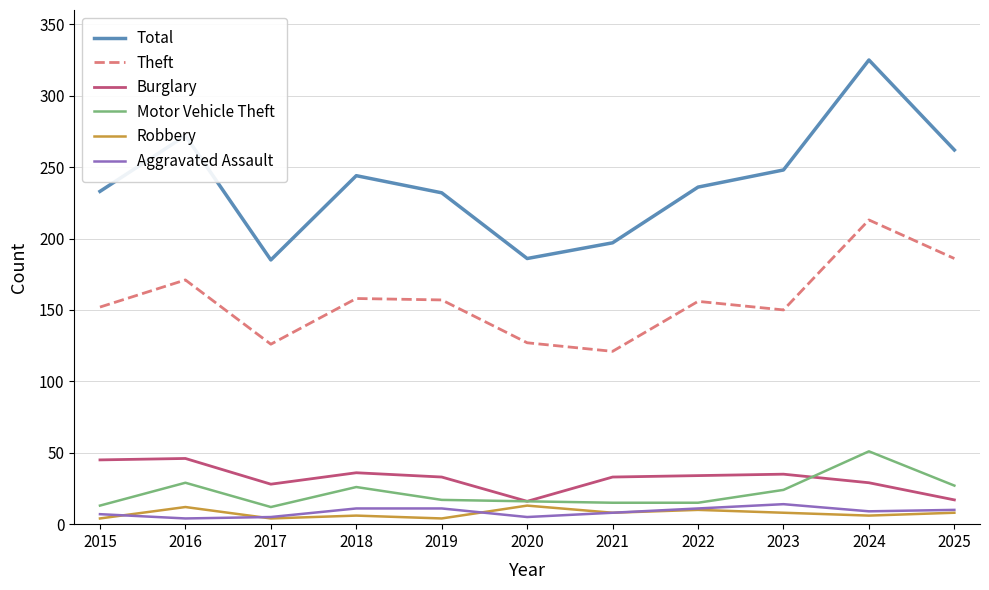

The value of Theft at 2015 is 38. True or false?

False